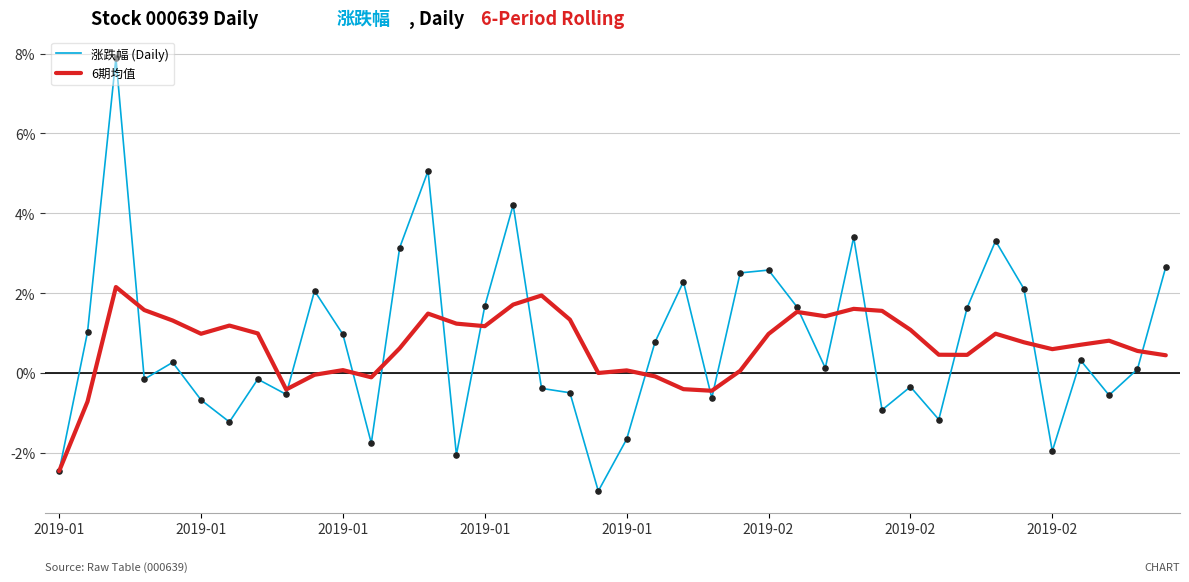

What is the highest value of the 6期均值 series?

2.2